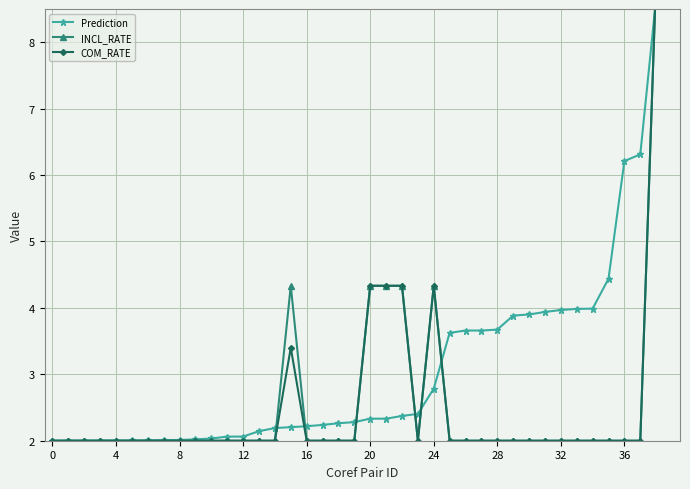

What is the maximum value for INCL_RATE?

9.0